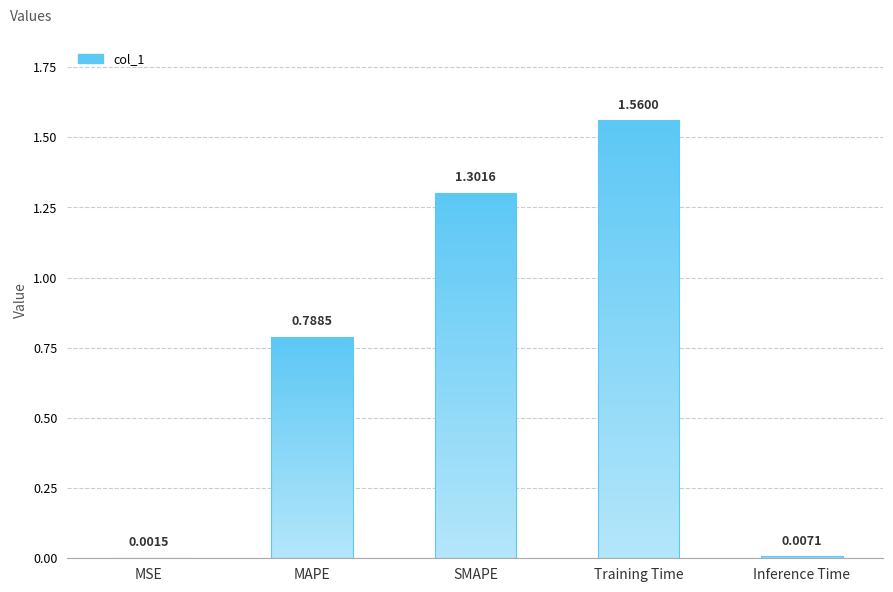

The value at SMAPE is 1.3. True or false?

True